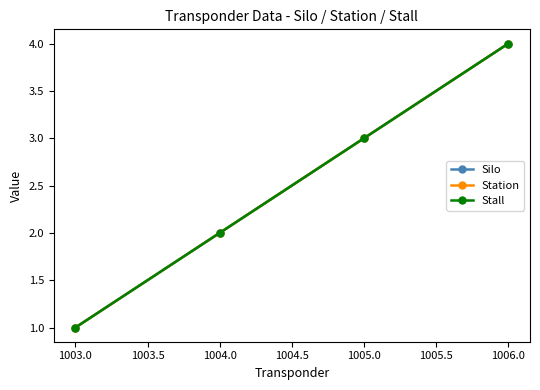

What is the maximum value shown in the chart?

4